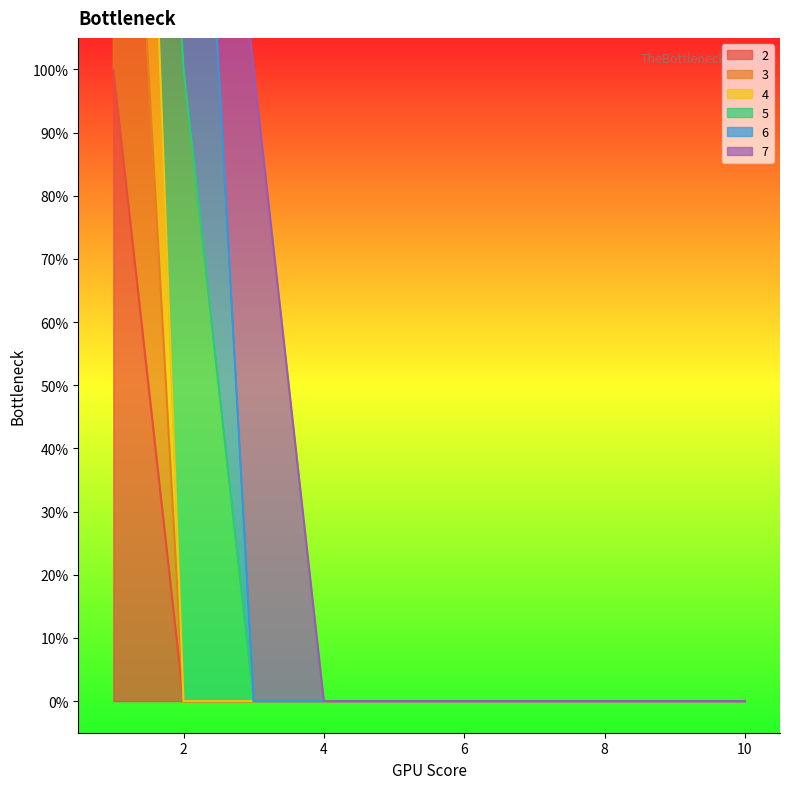

True or false: 4 and 3 cross at least once.

False